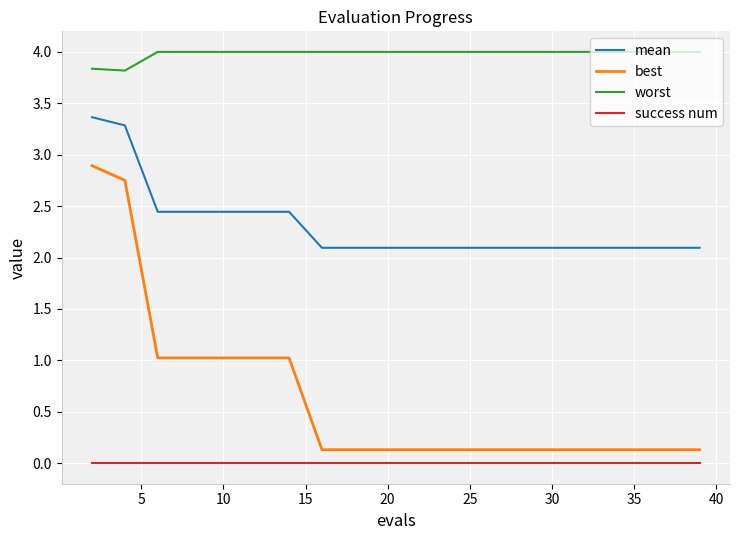

What is the highest value of the worst series?

4.0